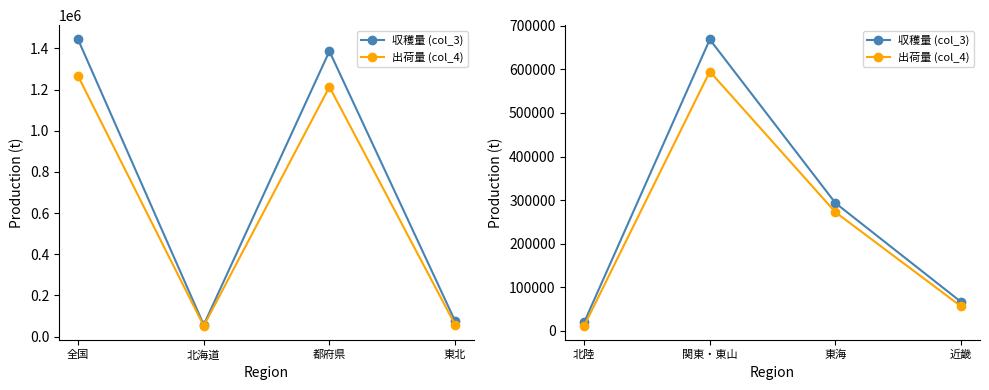

Rank the series at 関東・東山 from lowest to highest value.

出荷量 (col_4), 収穫量 (col_3)